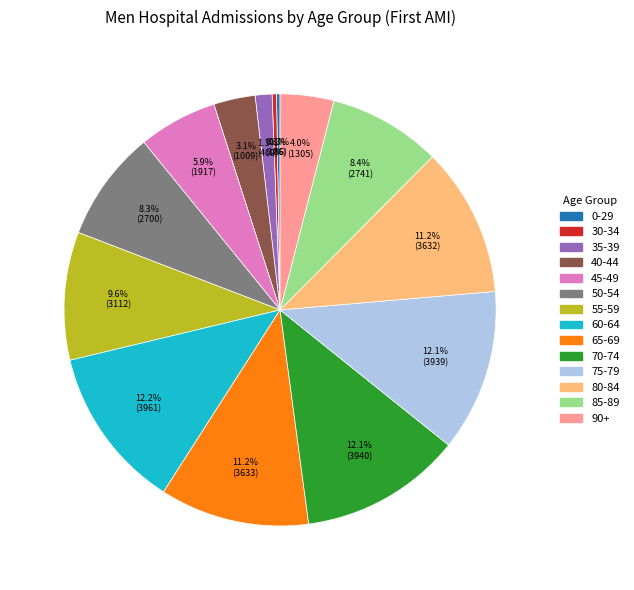

Does 45-49 represent more than half of the total?

No